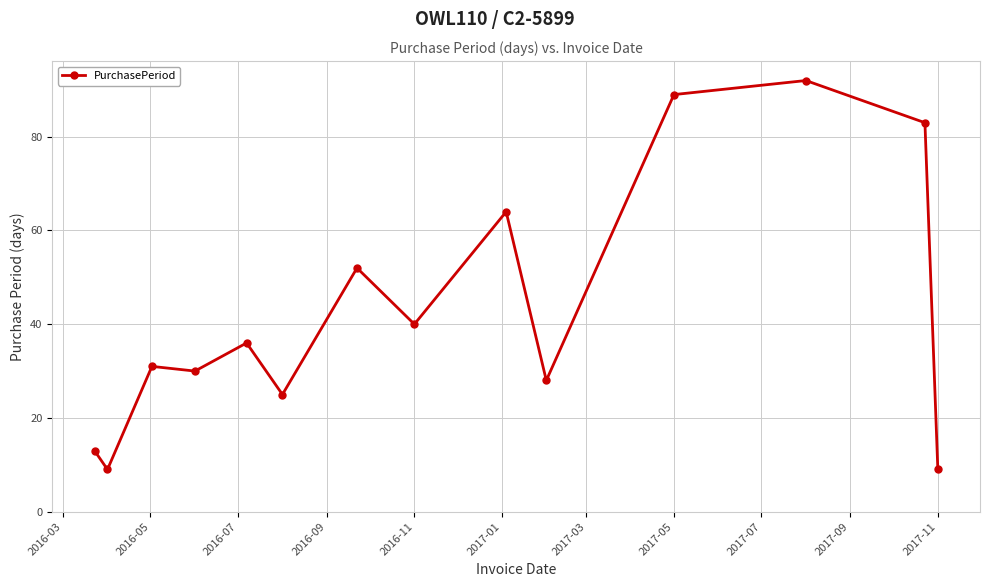

What is the minimum value shown in the chart?

9